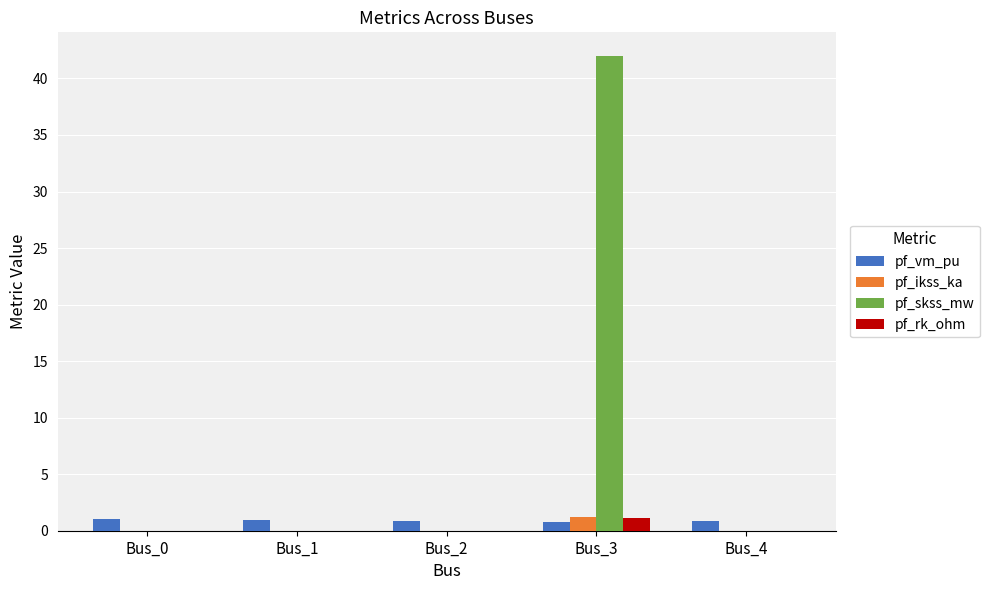

Which series has the largest total across all categories?

pf_skss_mw